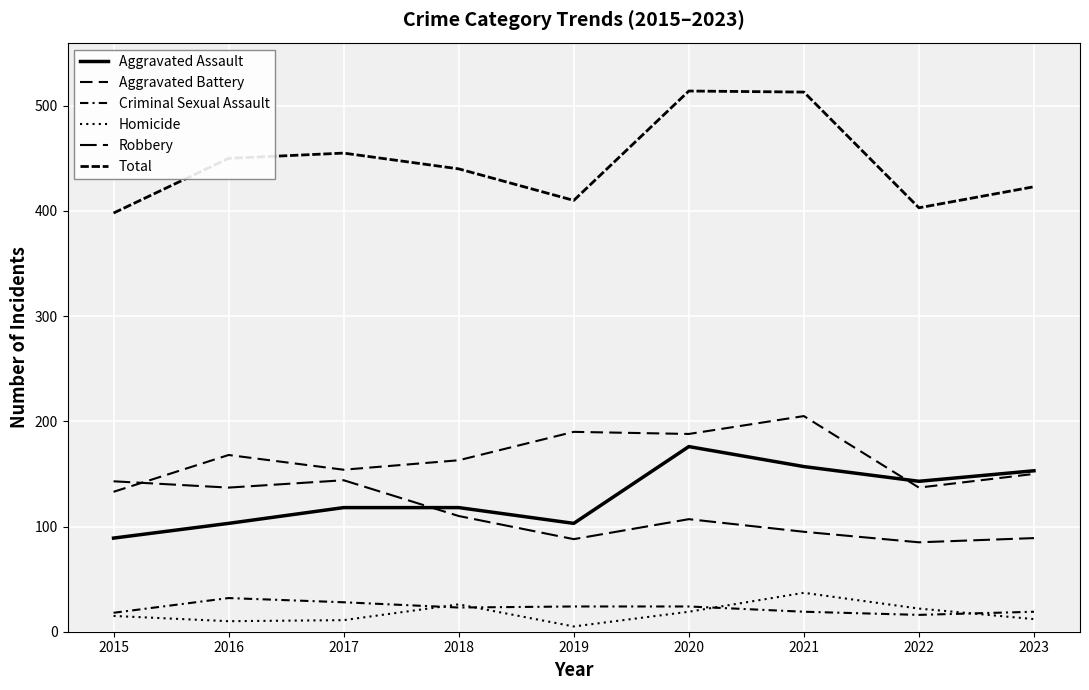

Is this an area chart (filled region under the line)?

No